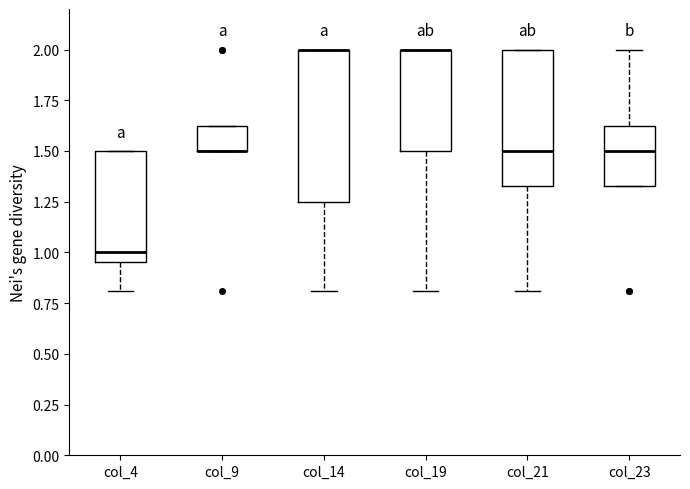

Which box is the tallest, from its lower edge to its upper edge?

col_14